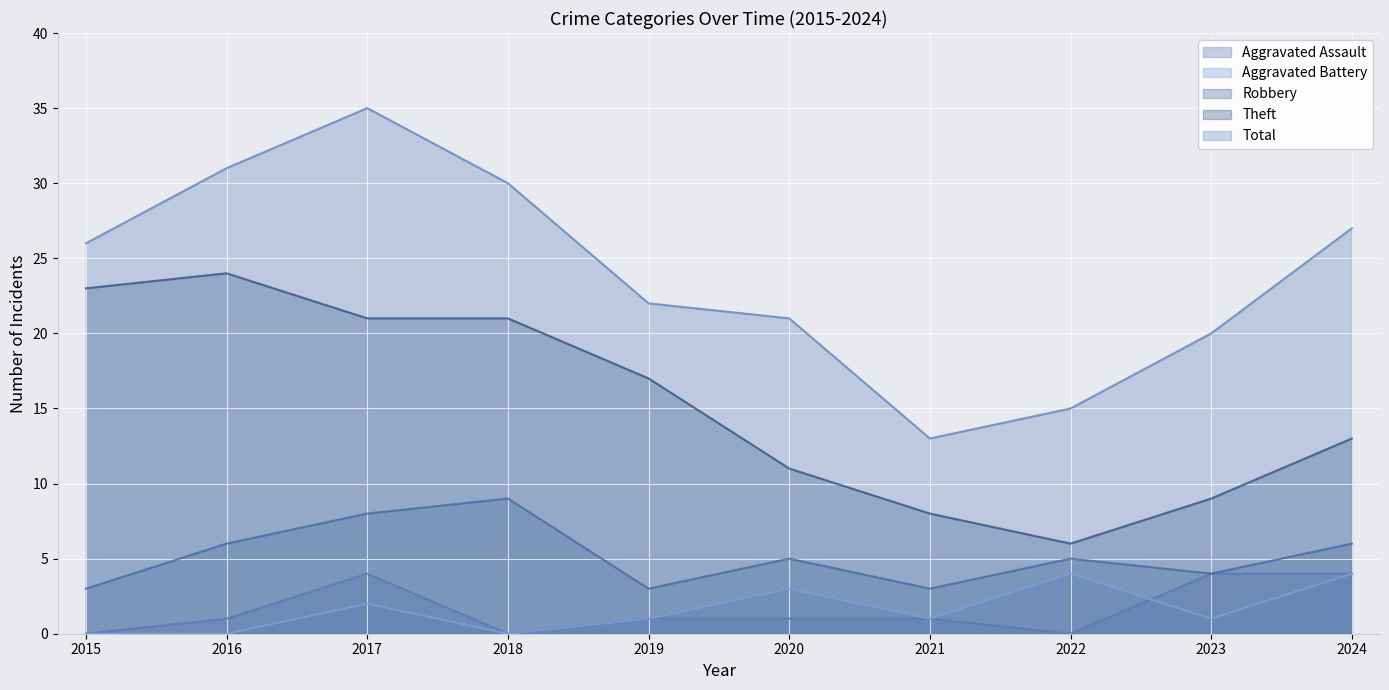

How many intersections are there between Aggravated Assault and Aggravated Battery?

1